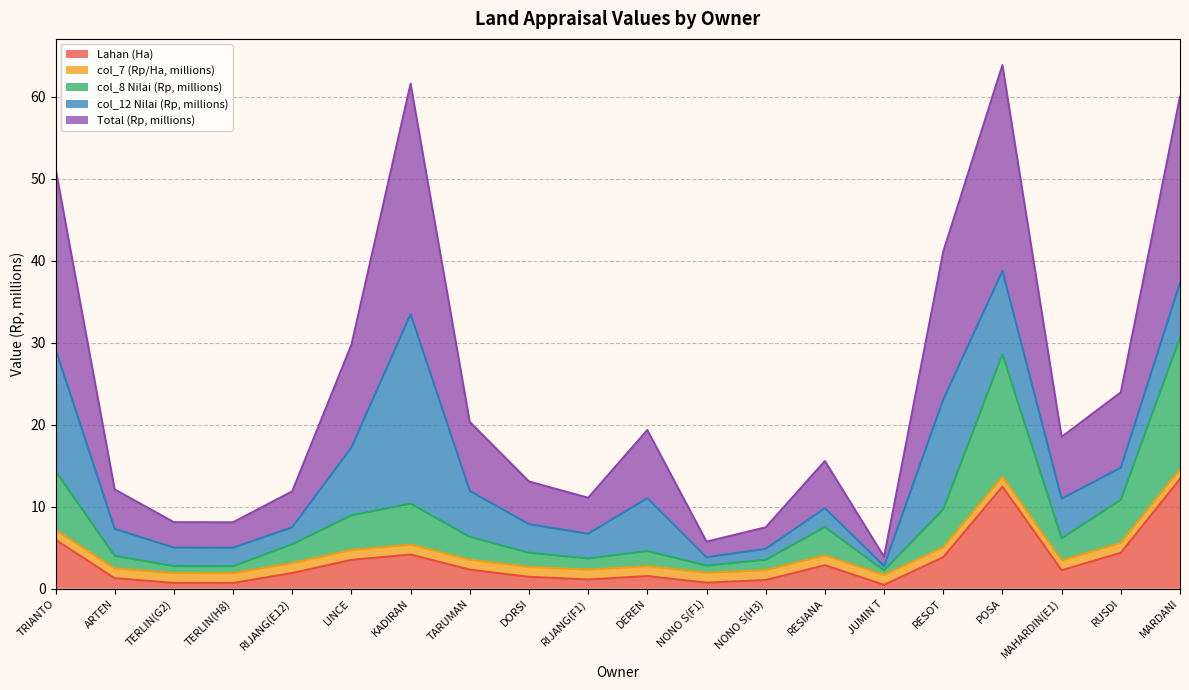

At which label does Lahan (Ha) reach its minimum?

JUMIN T